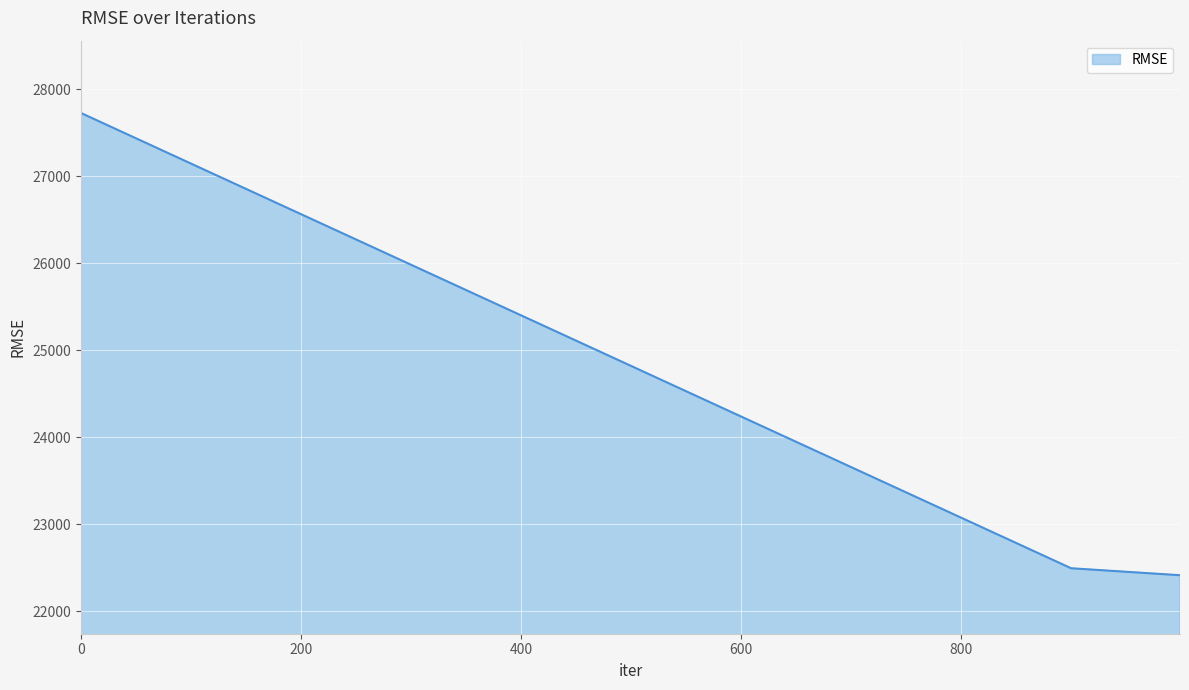

How many values are below 22494?

1